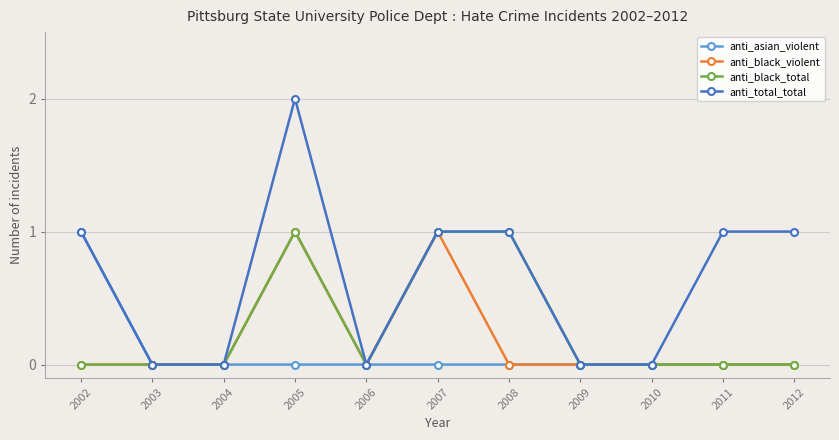

How many distinct data groups are displayed?

4